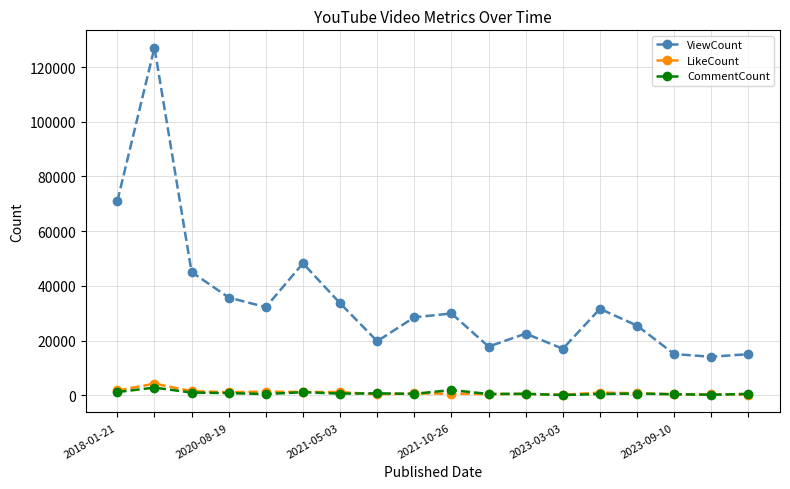

True or false: ViewCount has more than 1 interior local peaks.

True